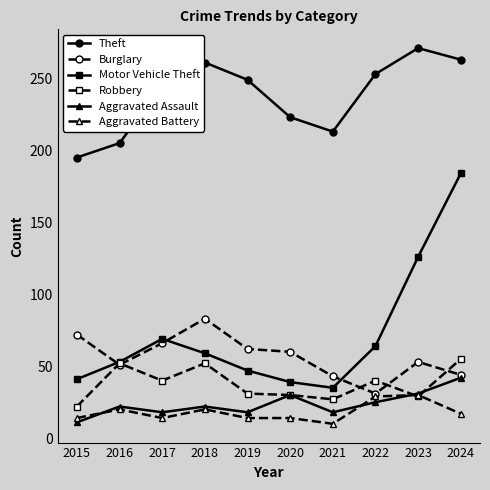

At which label does Theft reach its minimum?

2015